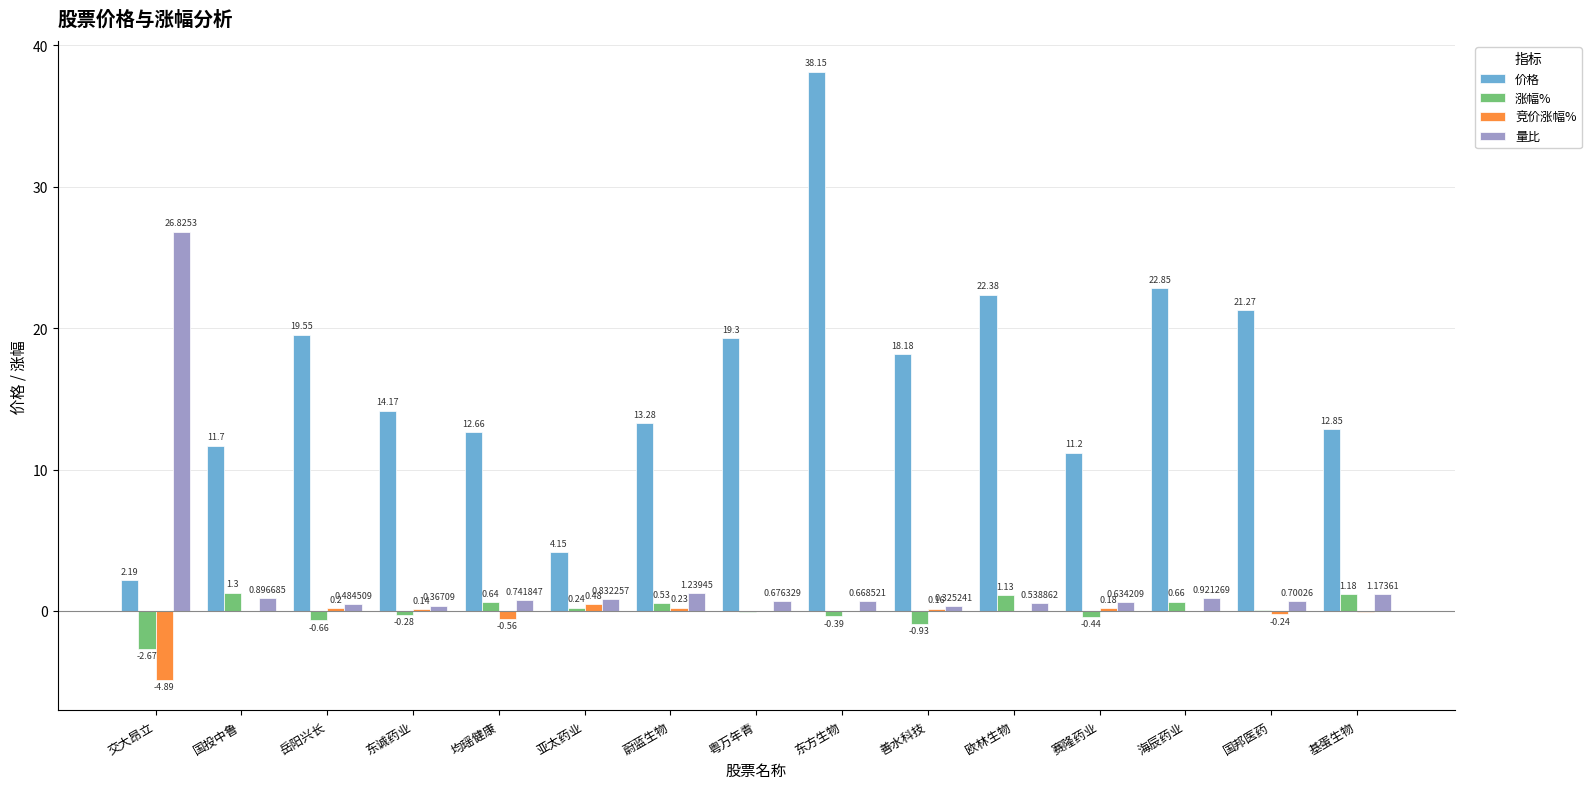

At which label does 量比 reach its peak?

交大昂立